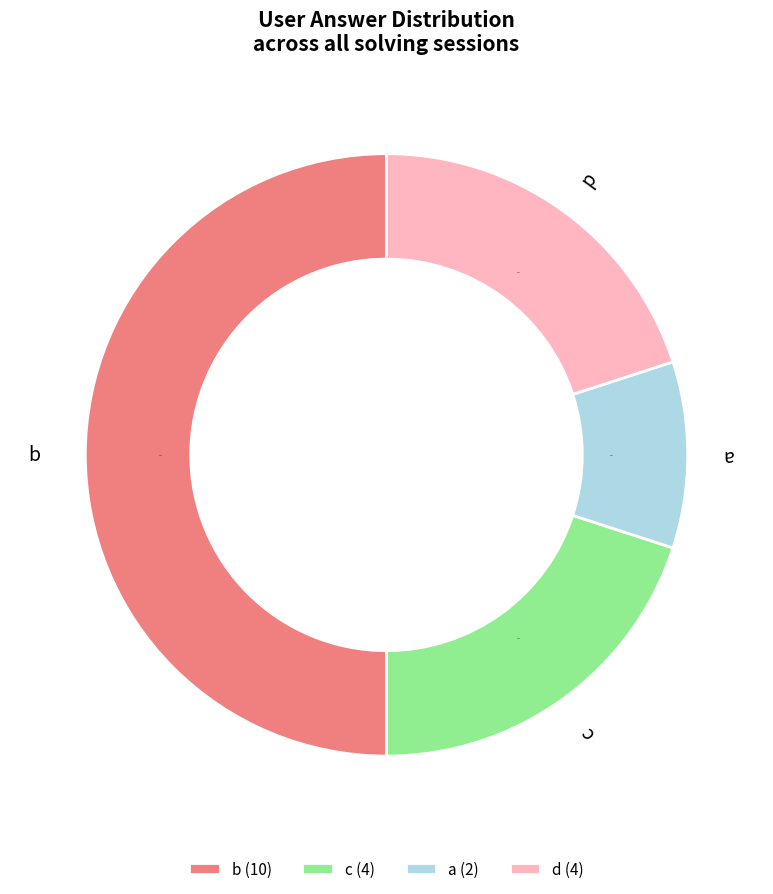

Does c account for over 50% of the chart?

No